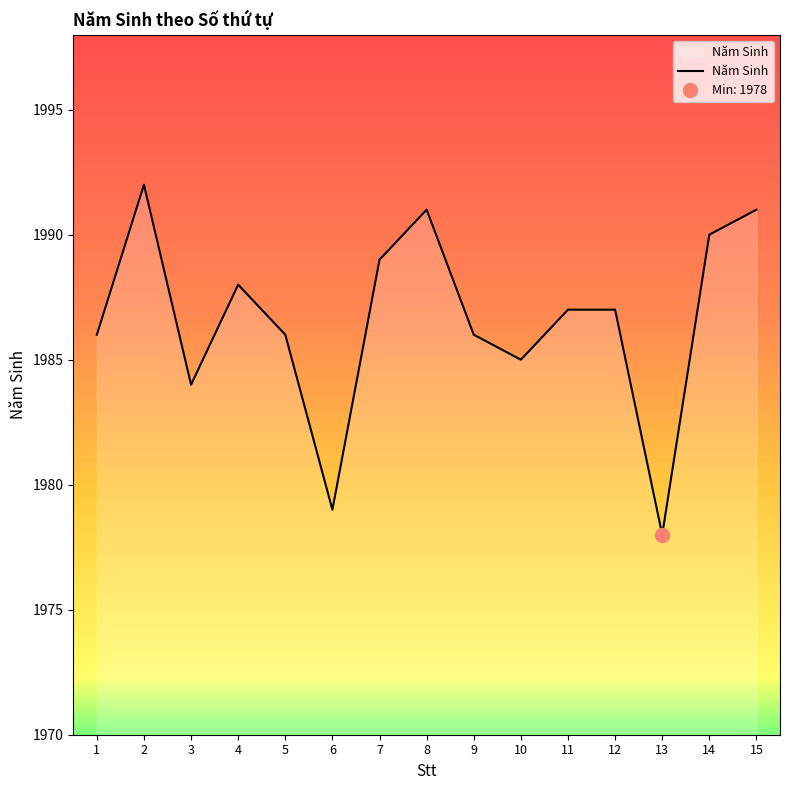

What is the average value?

1987